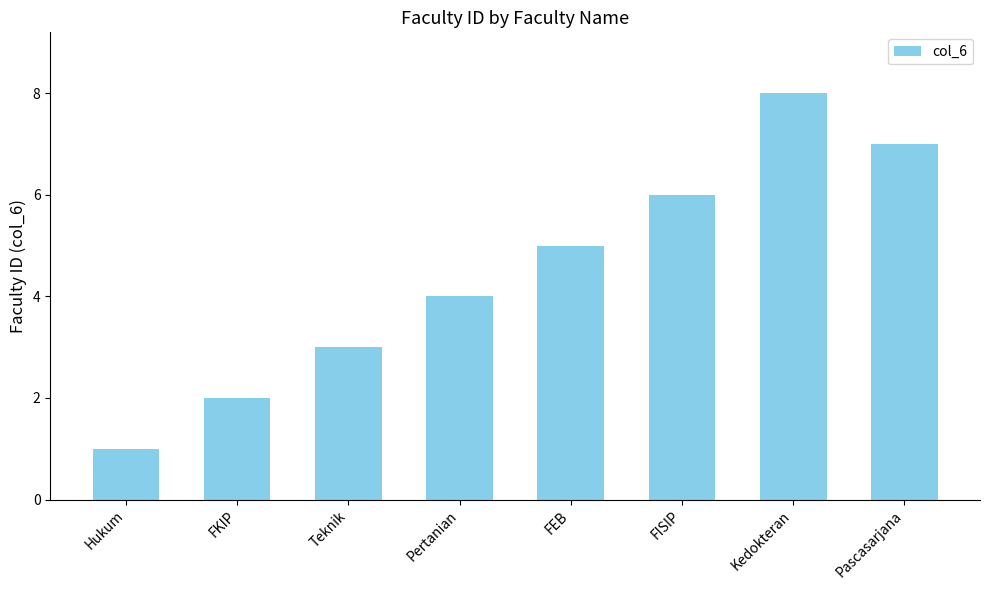

What is the difference between the values at Teknik and FKIP?

1